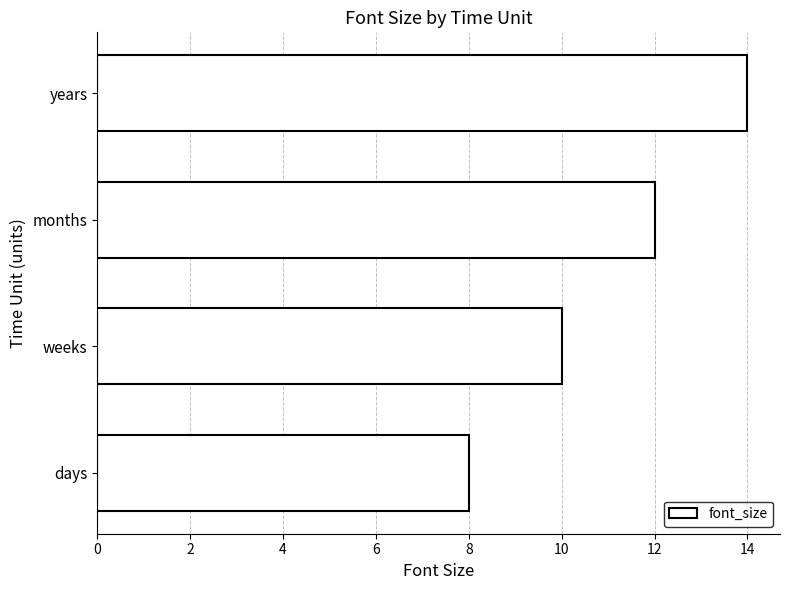

Where is the data nearest to the value 11?

weeks